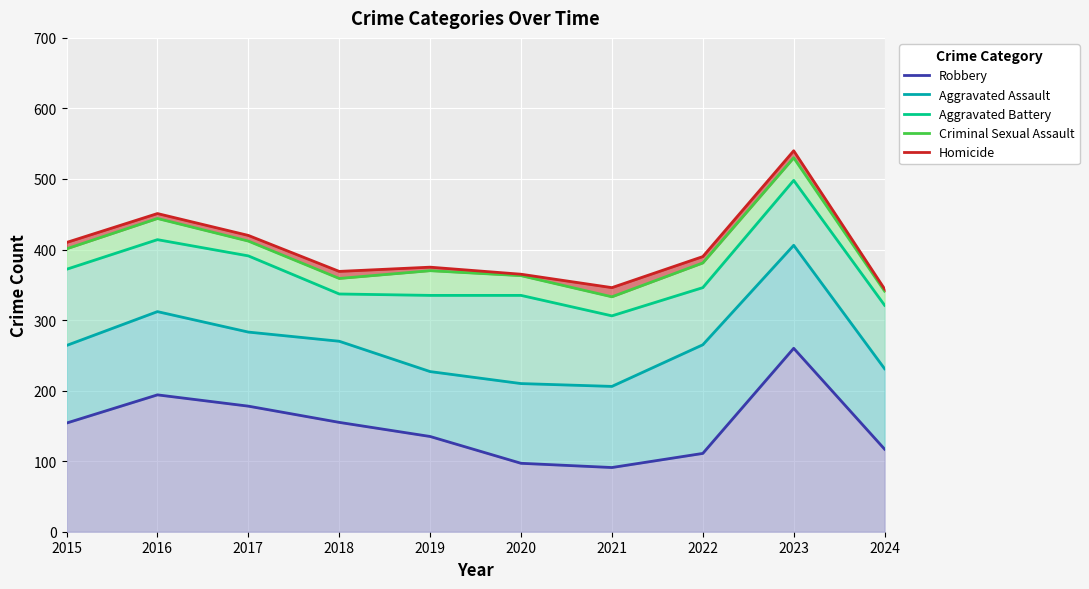

What is the greatest value displayed?

540